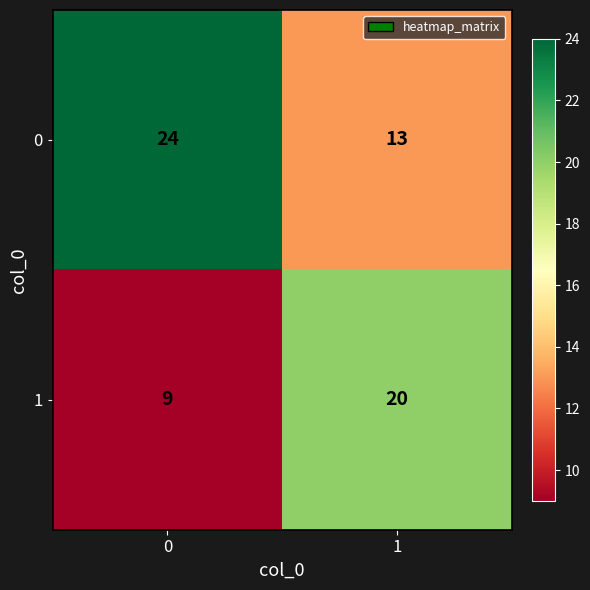

The value of 0 at 1 is 19. True or false?

False